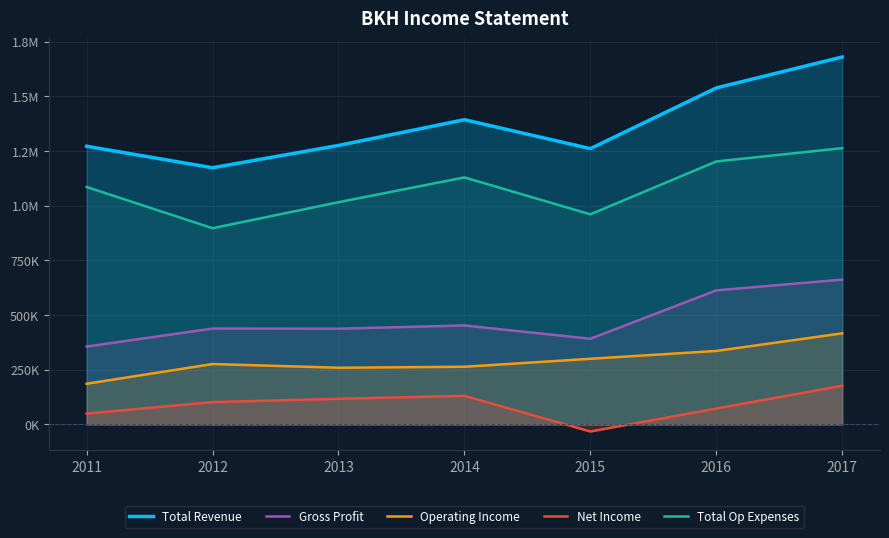

What are all the series names shown in the legend?

Total Revenue, Gross Profit, Operating Income, Net Income, Total Op Expenses